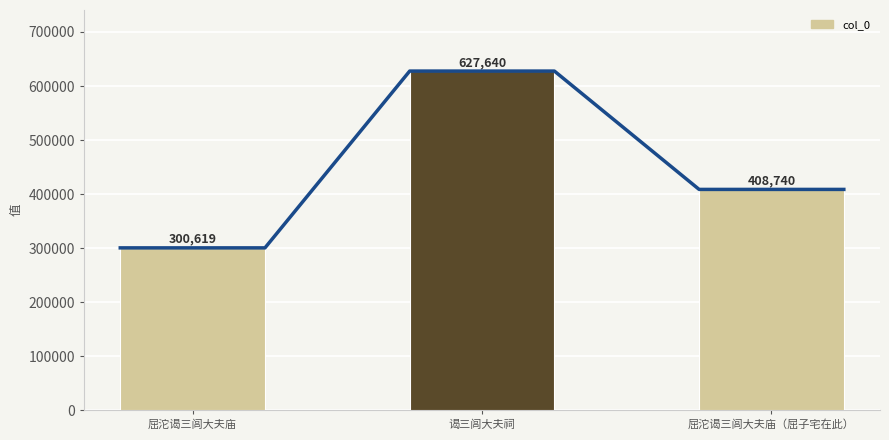

At which category does the chart reach its peak across all series?

谒三闾大夫祠